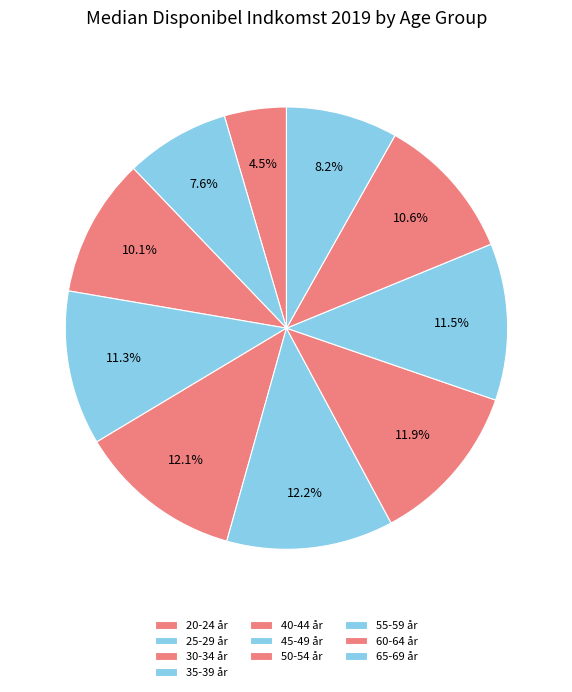

Rank the categories by value from lowest to highest.

20-24 år, 25-29 år, 65-69 år, 30-34 år, 60-64 år, 35-39 år, 55-59 år, 50-54 år, 40-44 år, 45-49 år